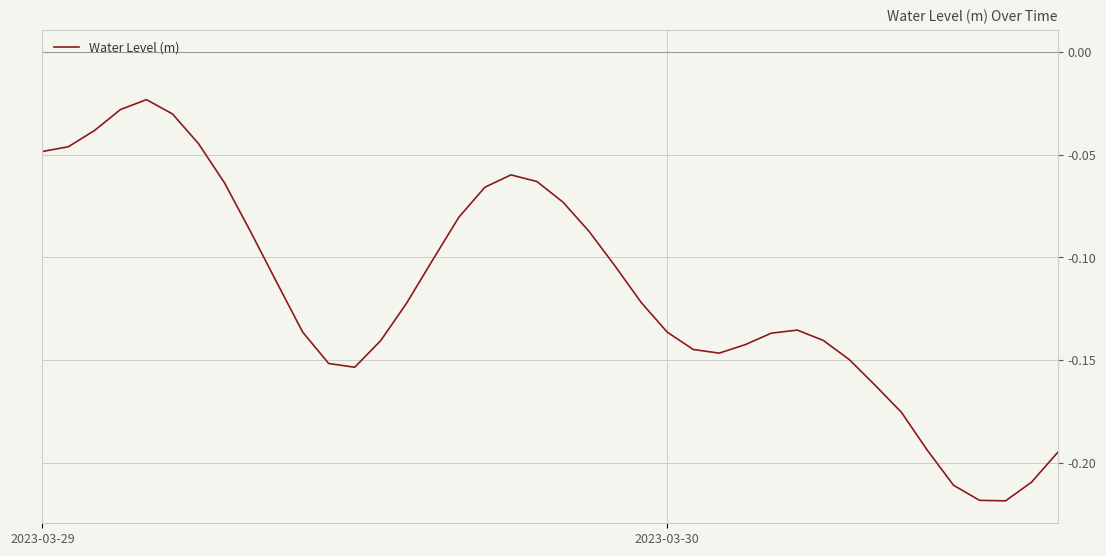

True or false: the data has more than 1 interior local peaks.

True